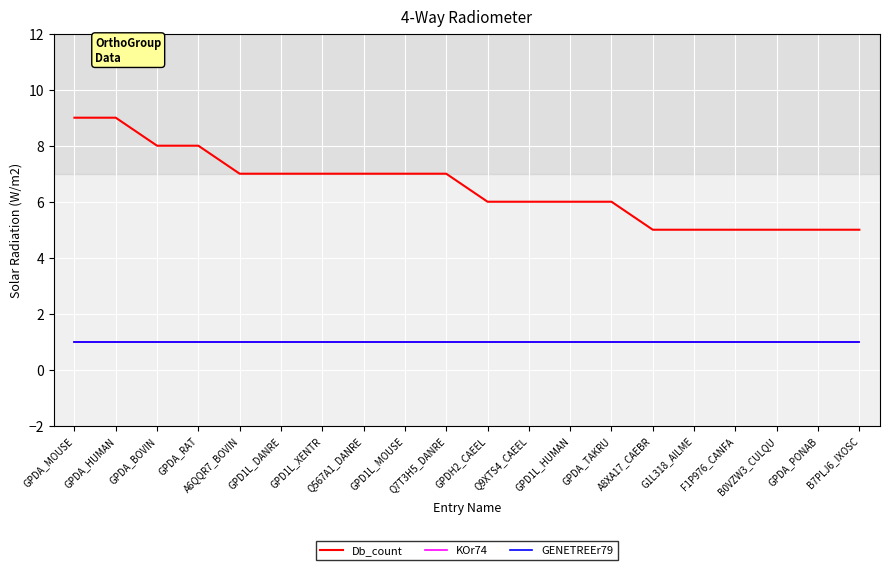

The value of Db_count at Q567A1_DANRE is 7. True or false?

True